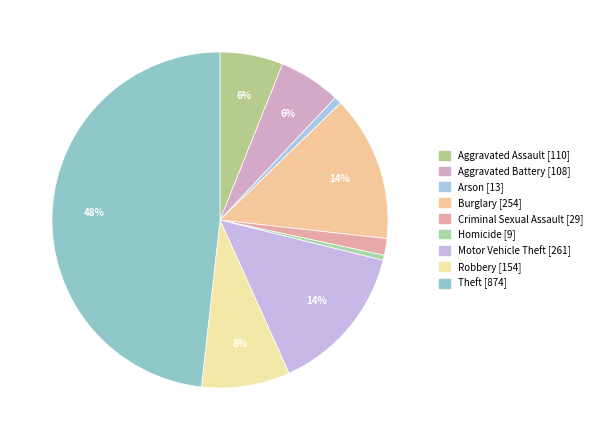

How many segments does this pie chart have?

9